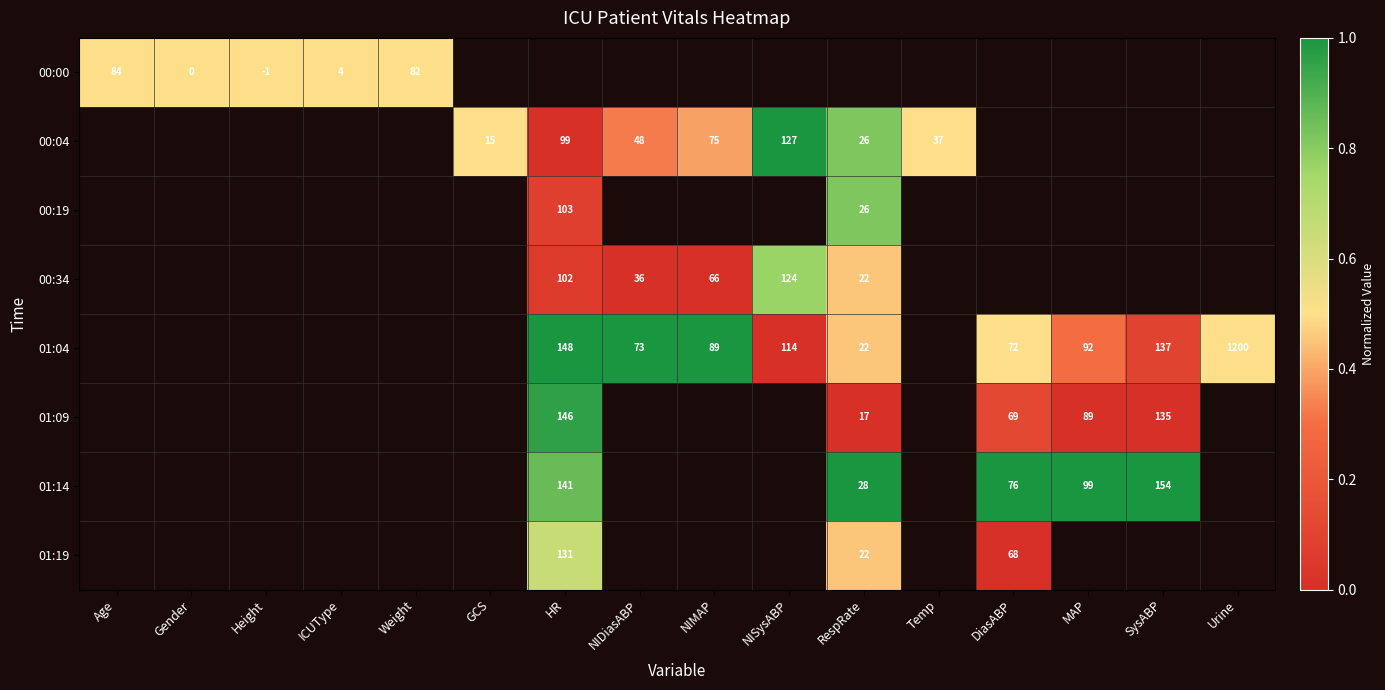

Is it true that 01:19 equals 215.9 at HR?

False